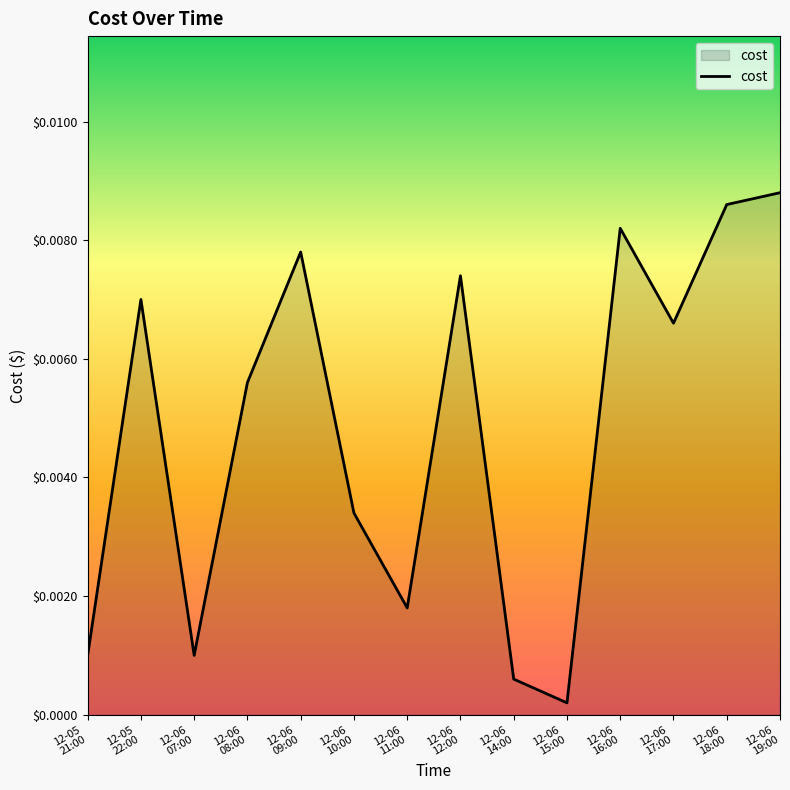

Which label corresponds to the smallest value in the chart?

12-06
15:00